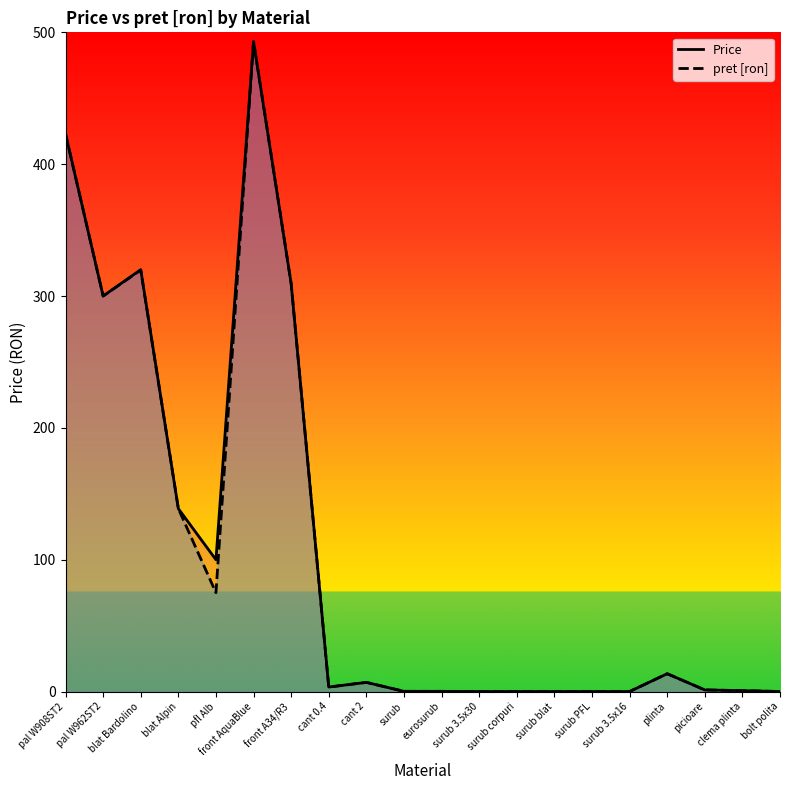

True or false: pret [ron] and Price intersect in this chart.

False